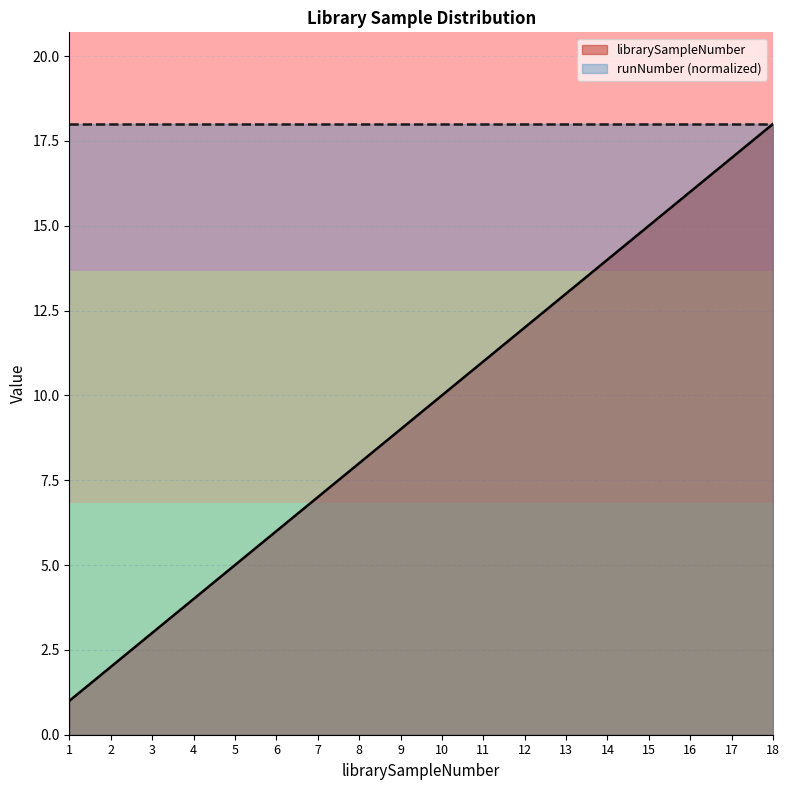

How many data points does each series have?

18